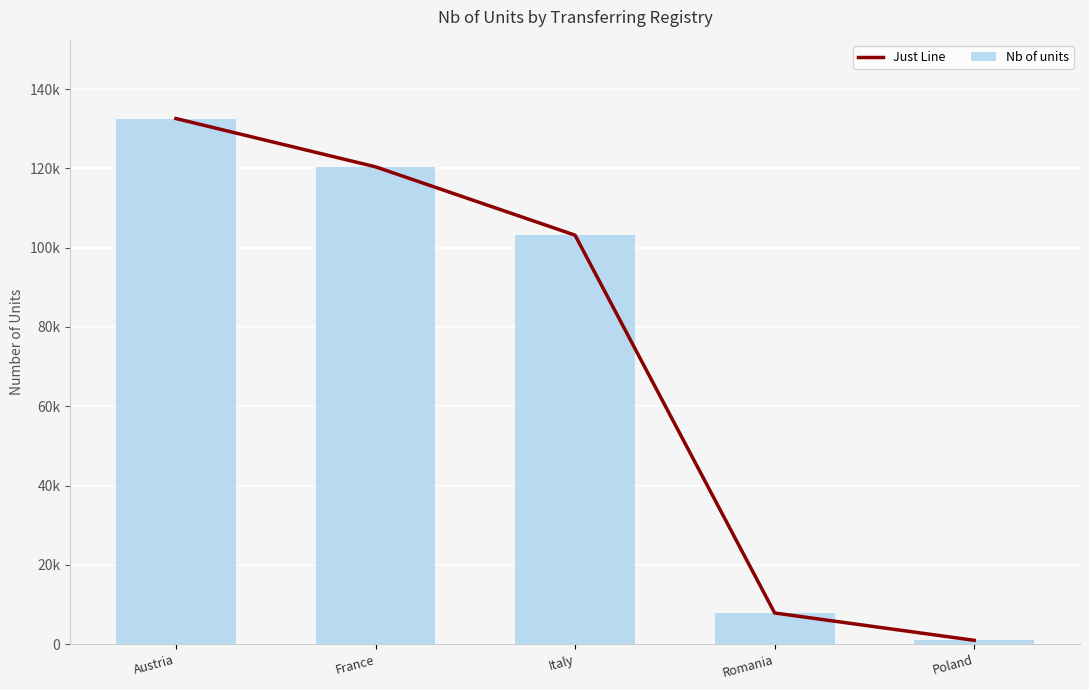

Which series has the largest total across all categories?

Just Line